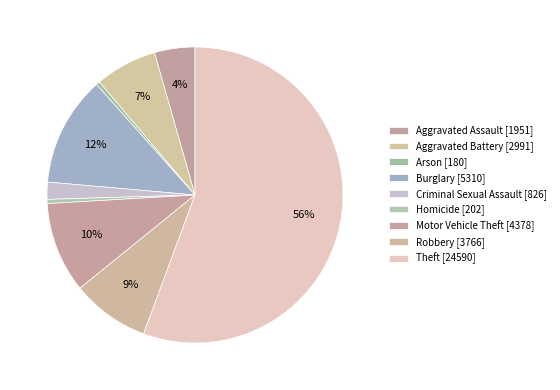

Combined, do Aggravated Battery and Burglary account for over 50%?

No